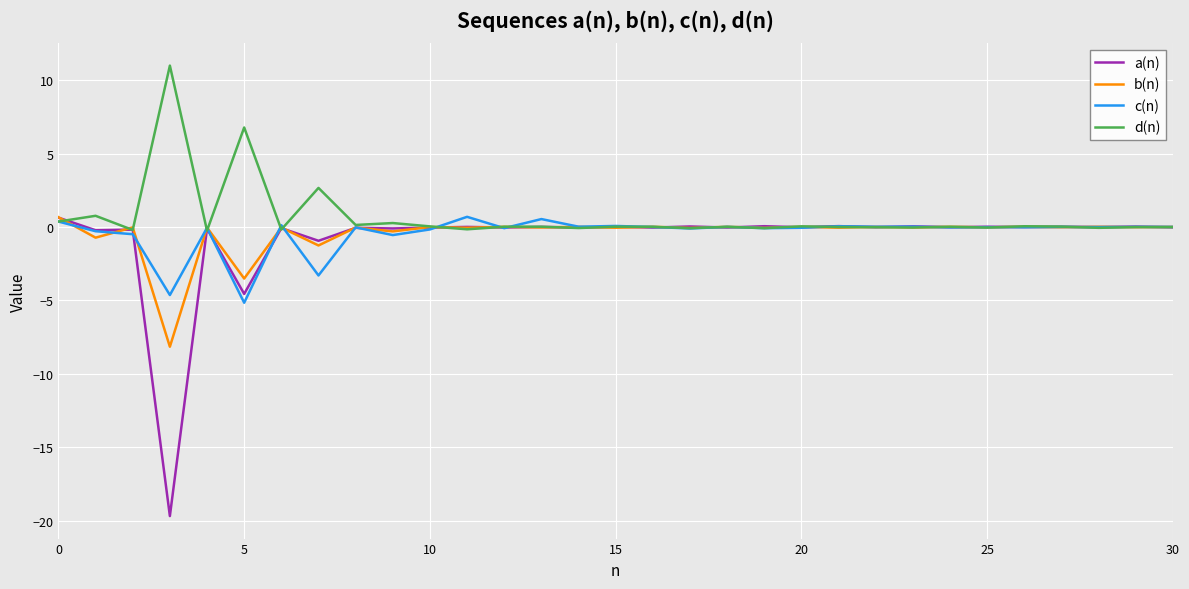

What is the maximum value shown in the chart?

11.0